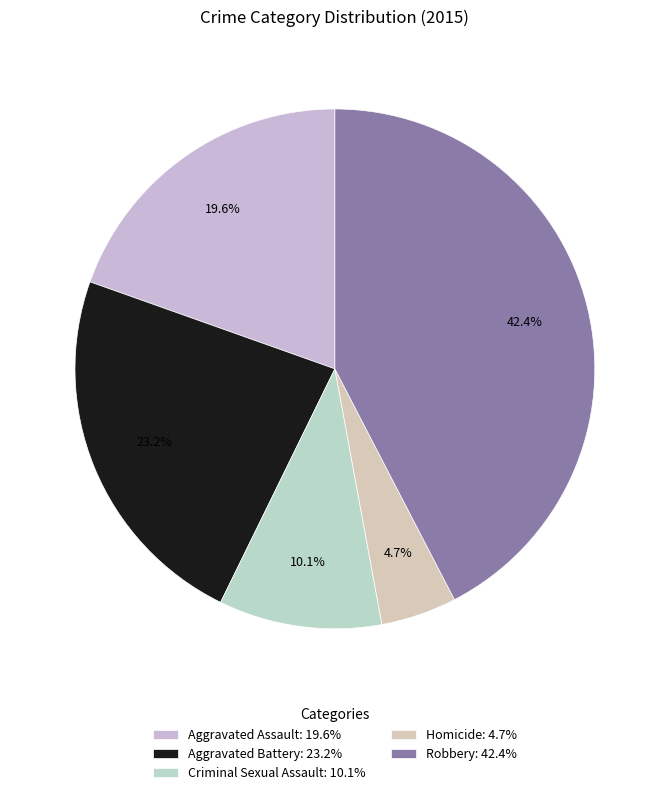

Approximately how many times larger is the value at Aggravated Assault compared to Criminal Sexual Assault?

1.9